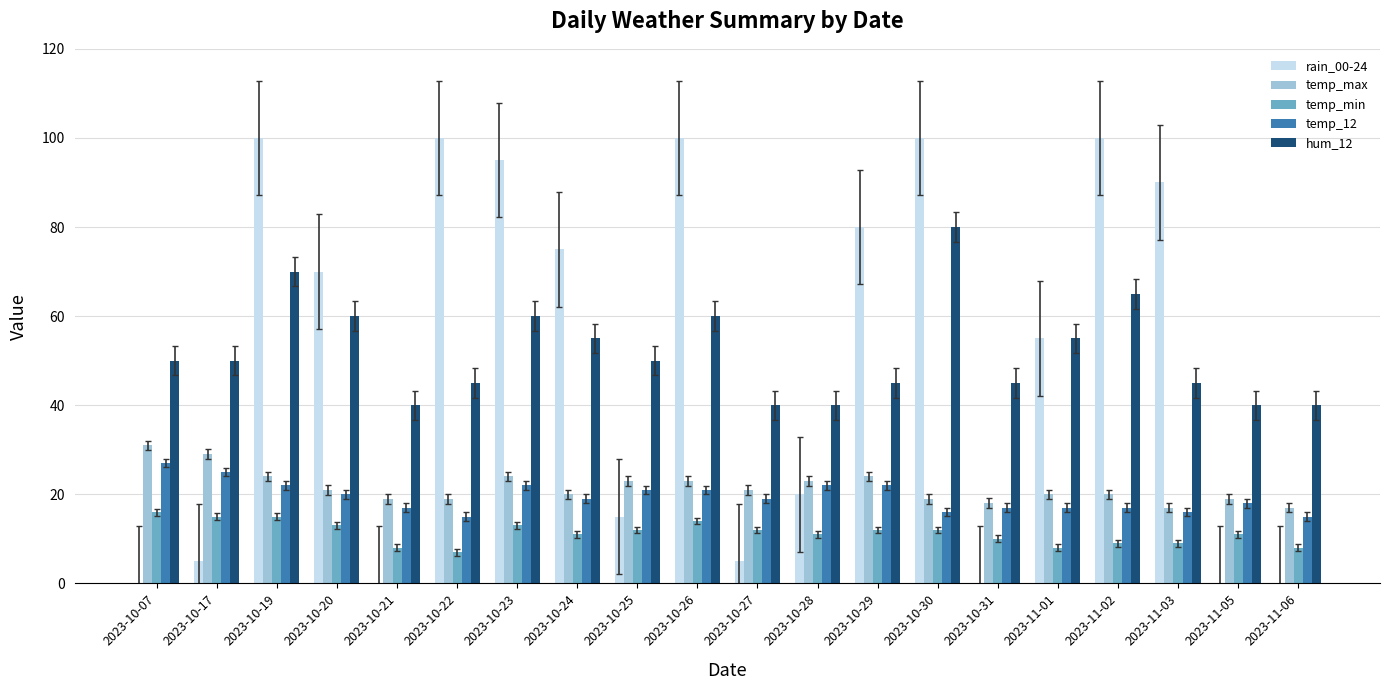

True or false: hum_12 has a value of 70 at 2023-10-19.

True